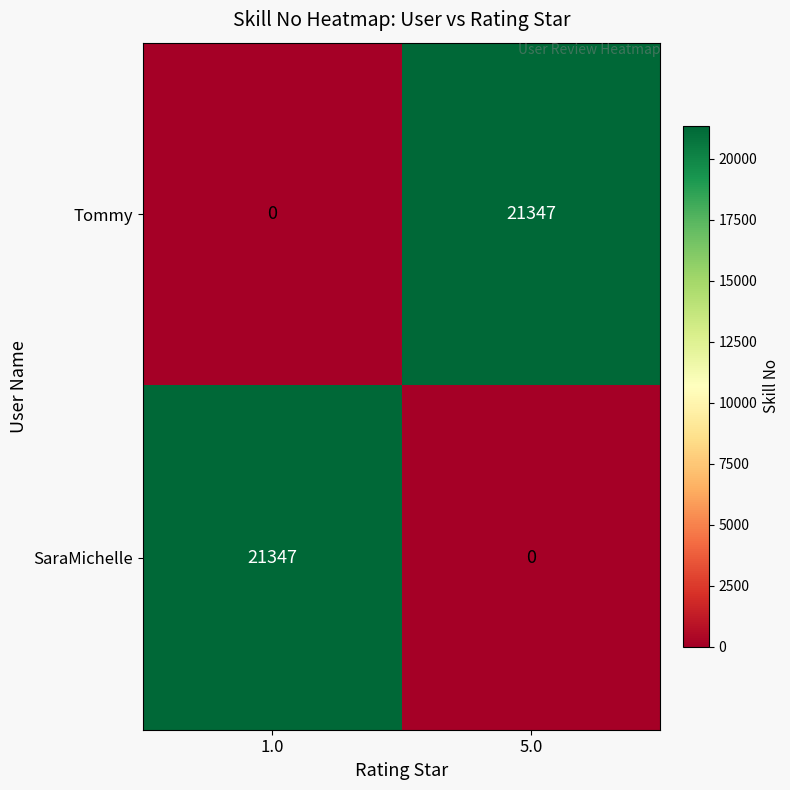

What is the greatest value displayed?

21347